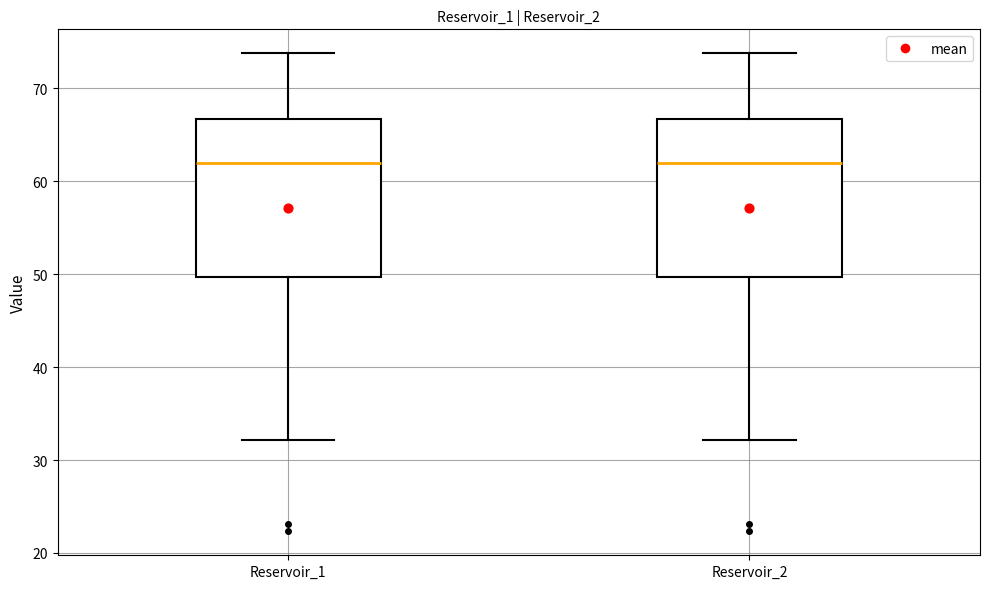

Reading left to right, read every box against the y-axis: the position of its median line, the range the box covers, and the ends of its whiskers. The values are not printed on the chart, so give them approximately, as read against the axis.

Reservoir_1: median 62, box 50 to 67, whiskers 32 to 74
Reservoir_2: median 62, box 50 to 67, whiskers 32 to 74